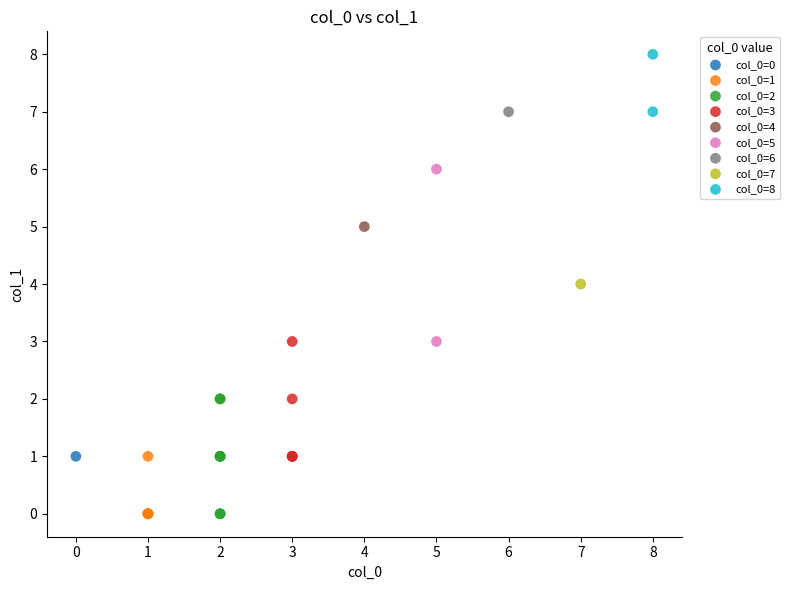

What are all the series names shown in the legend?

col_0=0, col_0=1, col_0=2, col_0=3, col_0=4, col_0=5, col_0=6, col_0=7, col_0=8